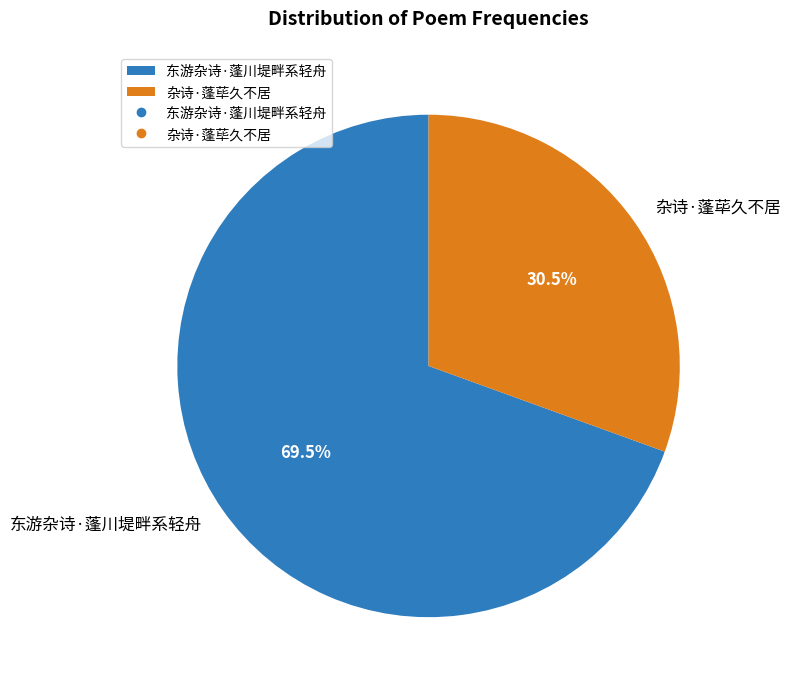

Does any single category account for the majority?

Yes